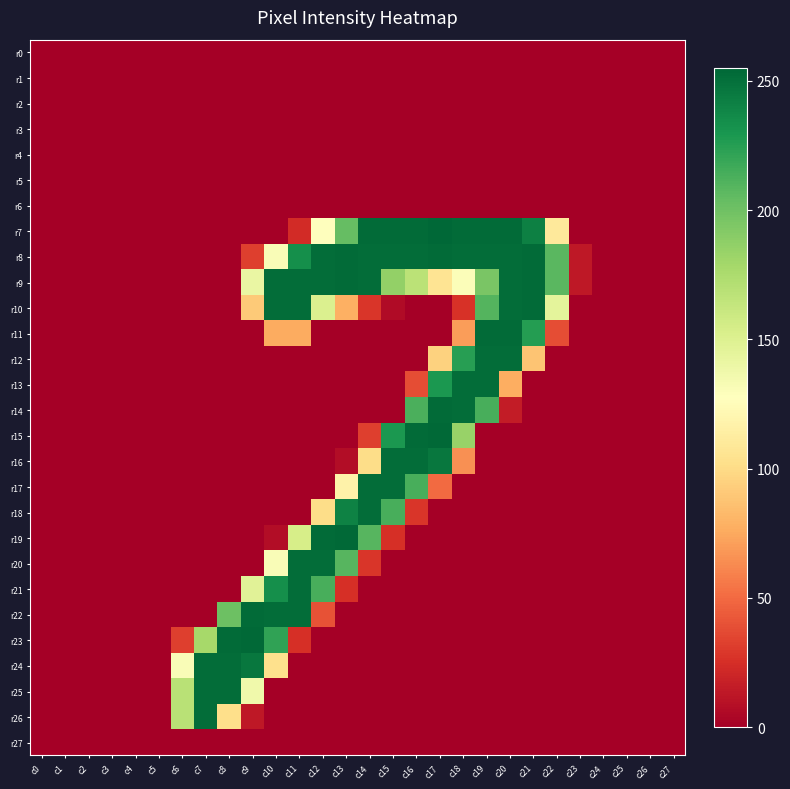

Reading right to left, transcribe all the data shown in this chart.

r0: c27=0	c26=0	c25=0	c24=0	c23=0	c22=0	c21=0	c20=0	c19=0	c18=0	c17=0	c16=0	c15=0	c14=0	c13=0	c12=0	c11=0	c10=0	c9=0	c8=0	c7=0	c6=0	c5=0	c4=0	c3=0	c2=0	c1=0	c0=0
r1: c27=0	c26=0	c25=0	c24=0	c23=0	c22=0	c21=0	c20=0	c19=0	c18=0	c17=0	c16=0	c15=0	c14=0	c13=0	c12=0	c11=0	c10=0	c9=0	c8=0	c7=0	c6=0	c5=0	c4=0	c3=0	c2=0	c1=0	c0=0
r2: c27=0	c26=0	c25=0	c24=0	c23=0	c22=0	c21=0	c20=0	c19=0	c18=0	c17=0	c16=0	c15=0	c14=0	c13=0	c12=0	c11=0	c10=0	c9=0	c8=0	c7=0	c6=0	c5=0	c4=0	c3=0	c2=0	c1=0	c0=0
r3: c27=0	c26=0	c25=0	c24=0	c23=0	c22=0	c21=0	c20=0	c19=0	c18=0	c17=0	c16=0	c15=0	c14=0	c13=0	c12=0	c11=0	c10=0	c9=0	c8=0	c7=0	c6=0	c5=0	c4=0	c3=0	c2=0	c1=0	c0=0
r4: c27=0	c26=0	c25=0	c24=0	c23=0	c22=0	c21=0	c20=0	c19=0	c18=0	c17=0	c16=0	c15=0	c14=0	c13=0	c12=0	c11=0	c10=0	c9=0	c8=0	c7=0	c6=0	c5=0	c4=0	c3=0	c2=0	c1=0	c0=0
r5: c27=0	c26=0	c25=0	c24=0	c23=0	c22=0	c21=0	c20=0	c19=0	c18=0	c17=0	c16=0	c15=0	c14=0	c13=0	c12=0	c11=0	c10=0	c9=0	c8=0	c7=0	c6=0	c5=0	c4=0	c3=0	c2=0	c1=0	c0=0
r6: c27=0	c26=0	c25=0	c24=0	c23=0	c22=0	c21=0	c20=0	c19=0	c18=0	c17=0	c16=0	c15=0	c14=0	c13=0	c12=0	c11=0	c10=0	c9=0	c8=0	c7=0	c6=0	c5=0	c4=0	c3=0	c2=0	c1=0	c0=0
r7: c27=0	c26=0	c25=0	c24=0	c23=0	c22=110	c21=242	c20=253	c19=253	c18=253	c17=255	c16=253	c15=253	c14=253	c13=204	c12=128	c11=23	c10=0	c9=0	c8=0	c7=0	c6=0	c5=0	c4=0	c3=0	c2=0	c1=0	c0=0
r8: c27=0	c26=0	c25=0	c24=0	c23=13	c22=208	c21=253	c20=252	c19=252	c18=252	c17=253	c16=252	c15=252	c14=252	c13=253	c12=252	c11=234	c10=131	c9=32	c8=0	c7=0	c6=0	c5=0	c4=0	c3=0	c2=0	c1=0	c0=0
r9: c27=0	c26=0	c25=0	c24=0	c23=13	c22=208	c21=253	c20=252	c19=196	c18=130	c17=106	c16=168	c15=186	c14=252	c13=253	c12=252	c11=252	c10=252	c9=141	c8=0	c7=0	c6=0	c5=0	c4=0	c3=0	c2=0	c1=0	c0=0
r10: c27=0	c26=0	c25=0	c24=0	c23=0	c22=145	c21=253	c20=252	c19=210	c18=26	c17=0	c16=0	c15=6	c14=28	c13=78	c12=151	c11=252	c10=252	c9=91	c8=0	c7=0	c6=0	c5=0	c4=0	c3=0	c2=0	c1=0	c0=0
r11: c27=0	c26=0	c25=0	c24=0	c23=0	c22=38	c21=226	c20=253	c19=253	c18=70	c17=0	c16=0	c15=0	c14=0	c13=0	c12=0	c11=76	c10=76	c9=0	c8=0	c7=0	c6=0	c5=0	c4=0	c3=0	c2=0	c1=0	c0=0
r12: c27=0	c26=0	c25=0	c24=0	c23=0	c22=0	c21=88	c20=252	c19=252	c18=225	c17=95	c16=0	c15=0	c14=0	c13=0	c12=0	c11=0	c10=0	c9=0	c8=0	c7=0	c6=0	c5=0	c4=0	c3=0	c2=0	c1=0	c0=0
r13: c27=0	c26=0	c25=0	c24=0	c23=0	c22=0	c21=0	c20=77	c19=252	c18=252	c17=229	c16=38	c15=0	c14=0	c13=0	c12=0	c11=0	c10=0	c9=0	c8=0	c7=0	c6=0	c5=0	c4=0	c3=0	c2=0	c1=0	c0=0
r14: c27=0	c26=0	c25=0	c24=0	c23=0	c22=0	c21=0	c20=15	c19=214	c18=252	c17=253	c16=213	c15=0	c14=0	c13=0	c12=0	c11=0	c10=0	c9=0	c8=0	c7=0	c6=0	c5=0	c4=0	c3=0	c2=0	c1=0	c0=0
r15: c27=0	c26=0	c25=0	c24=0	c23=0	c22=0	c21=0	c20=0	c19=0	c18=184	c17=254	c16=253	c15=229	c14=32	c13=0	c12=0	c11=0	c10=0	c9=0	c8=0	c7=0	c6=0	c5=0	c4=0	c3=0	c2=0	c1=0	c0=0
r16: c27=0	c26=0	c25=0	c24=0	c23=0	c22=0	c21=0	c20=0	c19=0	c18=65	c17=247	c16=252	c15=252	c14=101	c13=7	c12=0	c11=0	c10=0	c9=0	c8=0	c7=0	c6=0	c5=0	c4=0	c3=0	c2=0	c1=0	c0=0
r17: c27=0	c26=0	c25=0	c24=0	c23=0	c22=0	c21=0	c20=0	c19=0	c18=0	c17=50	c16=214	c15=252	c14=252	c13=117	c12=0	c11=0	c10=0	c9=0	c8=0	c7=0	c6=0	c5=0	c4=0	c3=0	c2=0	c1=0	c0=0
r18: c27=0	c26=0	c25=0	c24=0	c23=0	c22=0	c21=0	c20=0	c19=0	c18=0	c17=0	c16=28	c15=214	c14=252	c13=241	c12=101	c11=0	c10=0	c9=0	c8=0	c7=0	c6=0	c5=0	c4=0	c3=0	c2=0	c1=0	c0=0
r19: c27=0	c26=0	c25=0	c24=0	c23=0	c22=0	c21=0	c20=0	c19=0	c18=0	c17=0	c16=0	c15=25	c14=209	c13=254	c12=253	c11=154	c10=7	c9=0	c8=0	c7=0	c6=0	c5=0	c4=0	c3=0	c2=0	c1=0	c0=0
r20: c27=0	c26=0	c25=0	c24=0	c23=0	c22=0	c21=0	c20=0	c19=0	c18=0	c17=0	c16=0	c15=0	c14=28	c13=209	c12=252	c11=252	c10=131	c9=0	c8=0	c7=0	c6=0	c5=0	c4=0	c3=0	c2=0	c1=0	c0=0
r21: c27=0	c26=0	c25=0	c24=0	c23=0	c22=0	c21=0	c20=0	c19=0	c18=0	c17=0	c16=0	c15=0	c14=0	c13=25	c12=214	c11=252	c10=234	c9=147	c8=0	c7=0	c6=0	c5=0	c4=0	c3=0	c2=0	c1=0	c0=0
r22: c27=0	c26=0	c25=0	c24=0	c23=0	c22=0	c21=0	c20=0	c19=0	c18=0	c17=0	c16=0	c15=0	c14=0	c13=0	c12=40	c11=252	c10=252	c9=253	c8=201	c7=0	c6=0	c5=0	c4=0	c3=0	c2=0	c1=0	c0=0
r23: c27=0	c26=0	c25=0	c24=0	c23=0	c22=0	c21=0	c20=0	c19=0	c18=0	c17=0	c16=0	c15=0	c14=0	c13=0	c12=0	c11=25	c10=222	c9=254	c8=253	c7=178	c6=32	c5=0	c4=0	c3=0	c2=0	c1=0	c0=0
r24: c27=0	c26=0	c25=0	c24=0	c23=0	c22=0	c21=0	c20=0	c19=0	c18=0	c17=0	c16=0	c15=0	c14=0	c13=0	c12=0	c11=0	c10=103	c9=247	c8=252	c7=252	c6=131	c5=0	c4=0	c3=0	c2=0	c1=0	c0=0
r25: c27=0	c26=0	c25=0	c24=0	c23=0	c22=0	c21=0	c20=0	c19=0	c18=0	c17=0	c16=0	c15=0	c14=0	c13=0	c12=0	c11=0	c10=0	c9=137	c8=252	c7=252	c6=169	c5=0	c4=0	c3=0	c2=0	c1=0	c0=0
r26: c27=0	c26=0	c25=0	c24=0	c23=0	c22=0	c21=0	c20=0	c19=0	c18=0	c17=0	c16=0	c15=0	c14=0	c13=0	c12=0	c11=0	c10=0	c9=13	c8=102	c7=252	c6=169	c5=0	c4=0	c3=0	c2=0	c1=0	c0=0
r27: c27=0	c26=0	c25=0	c24=0	c23=0	c22=0	c21=0	c20=0	c19=0	c18=0	c17=0	c16=0	c15=0	c14=0	c13=0	c12=0	c11=0	c10=0	c9=0	c8=0	c7=0	c6=0	c5=0	c4=0	c3=0	c2=0	c1=0	c0=0